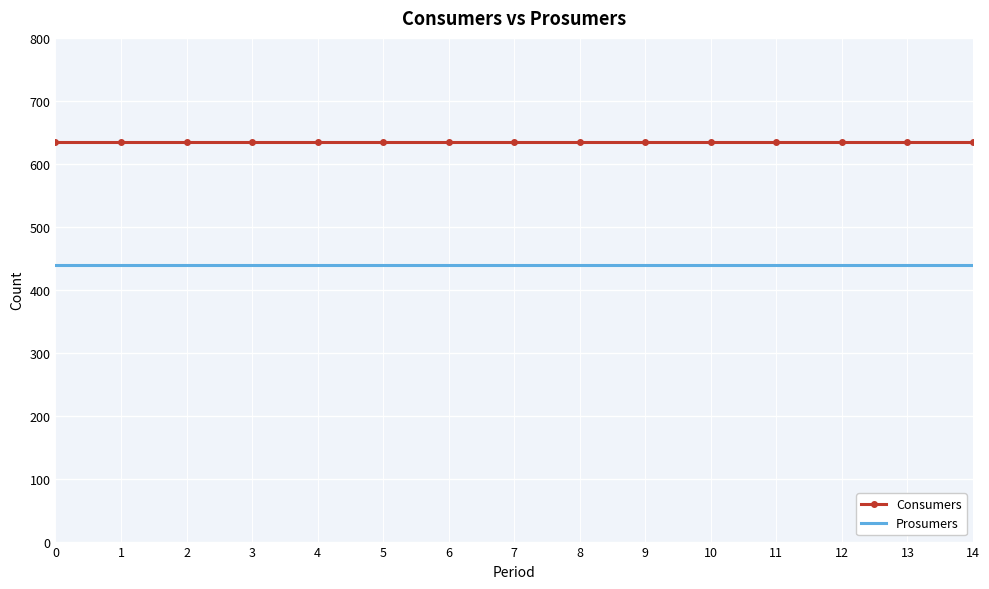

List the series in order of their overall mean, lowest first.

Prosumers, Consumers